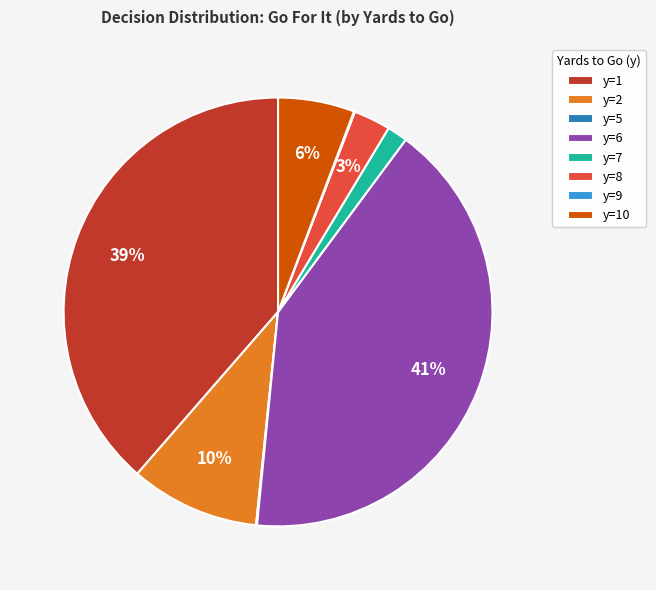

To the nearest percent, what is the difference between the largest and smallest slice percentages?

41%